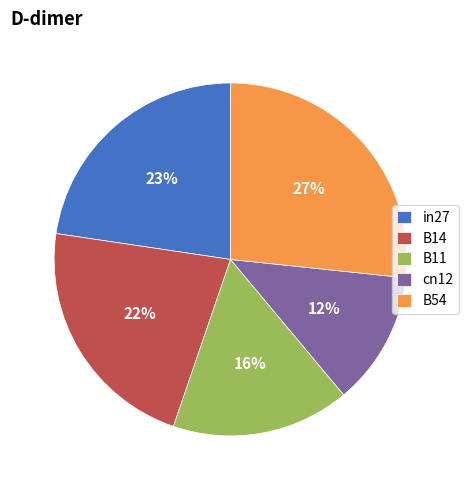

To the nearest percent, what percentage of the pie is B54?

27%